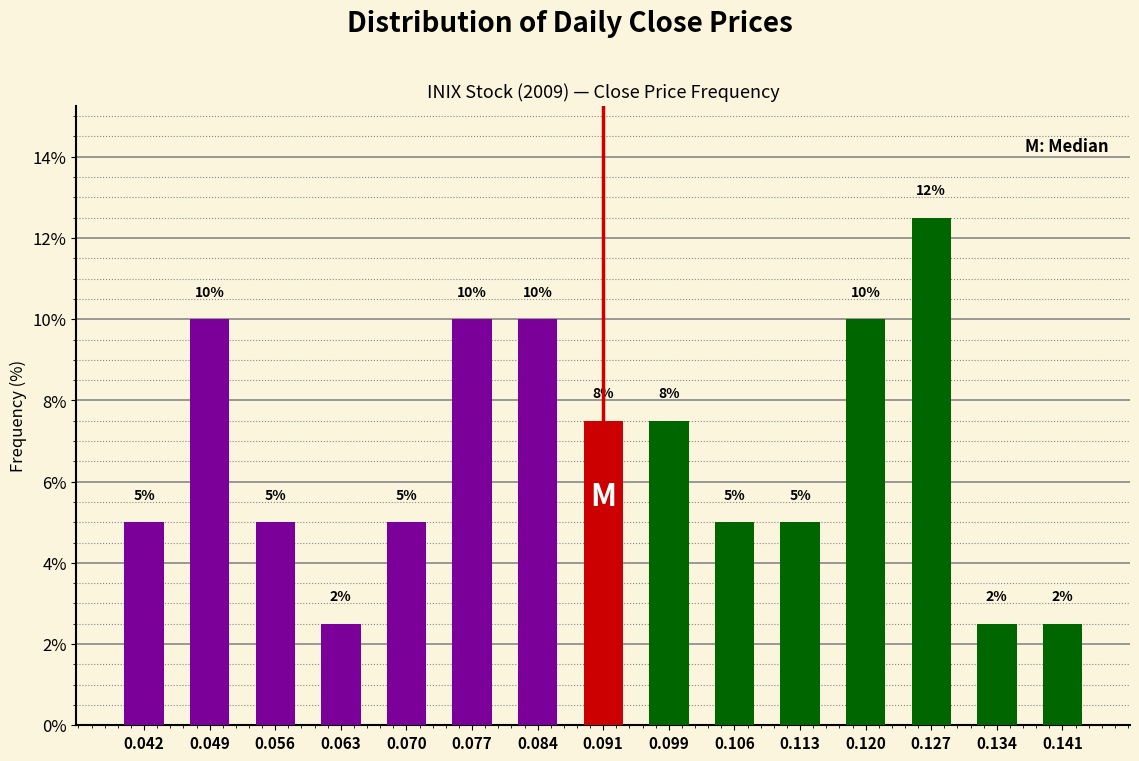

What is the ratio of the value at 0.042 to the value at 0.120?

0.5